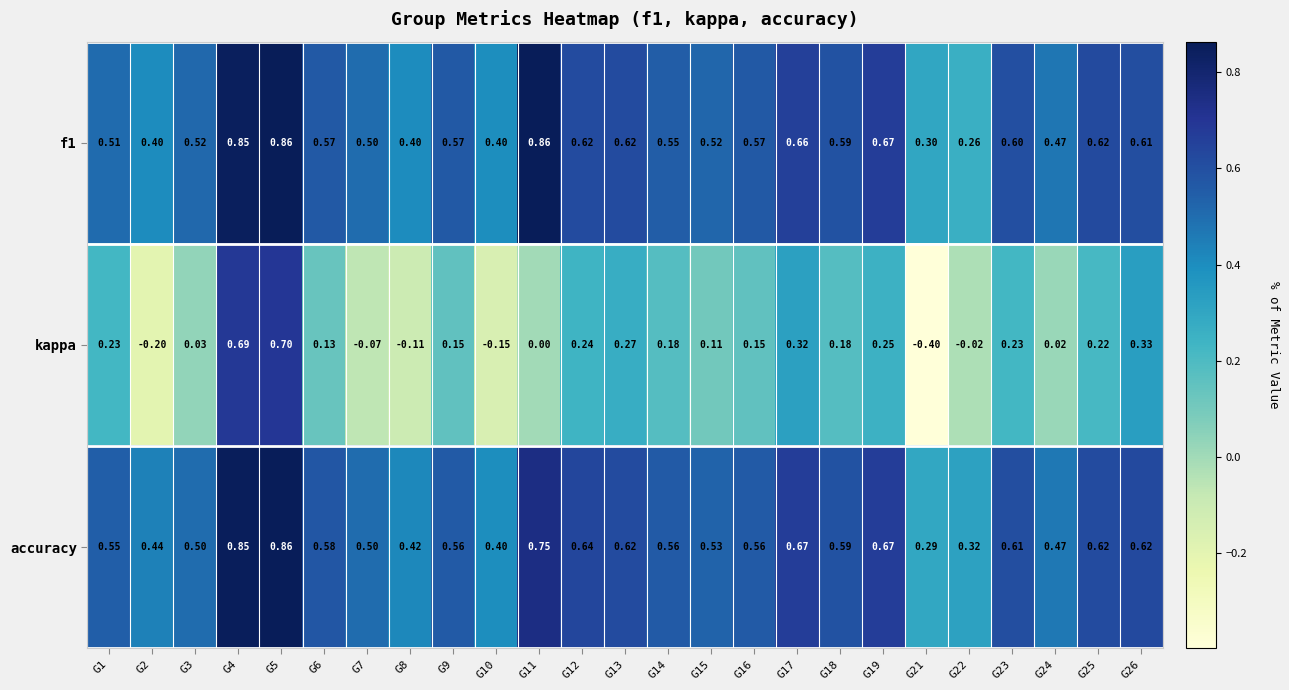

How many values in kappa are below zero?

6